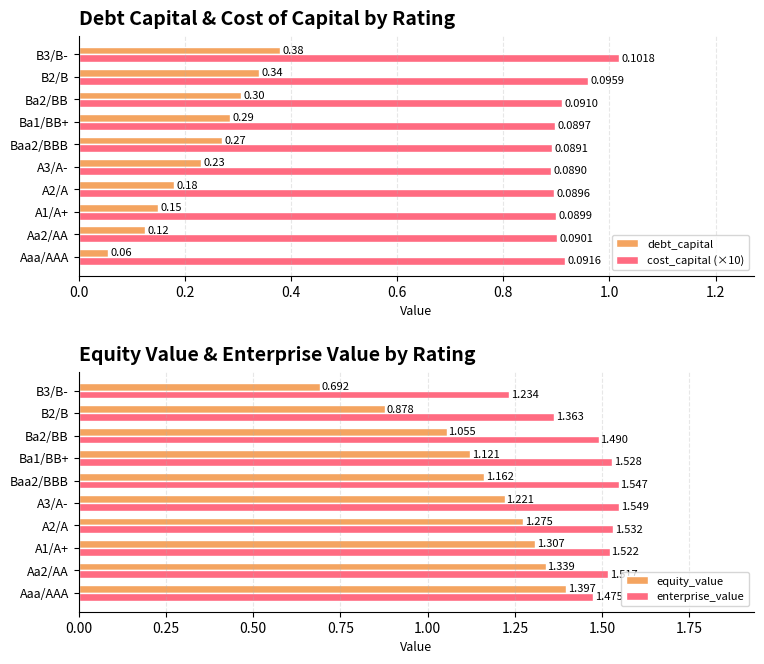

What is the maximum value for debt_capital?

0.4